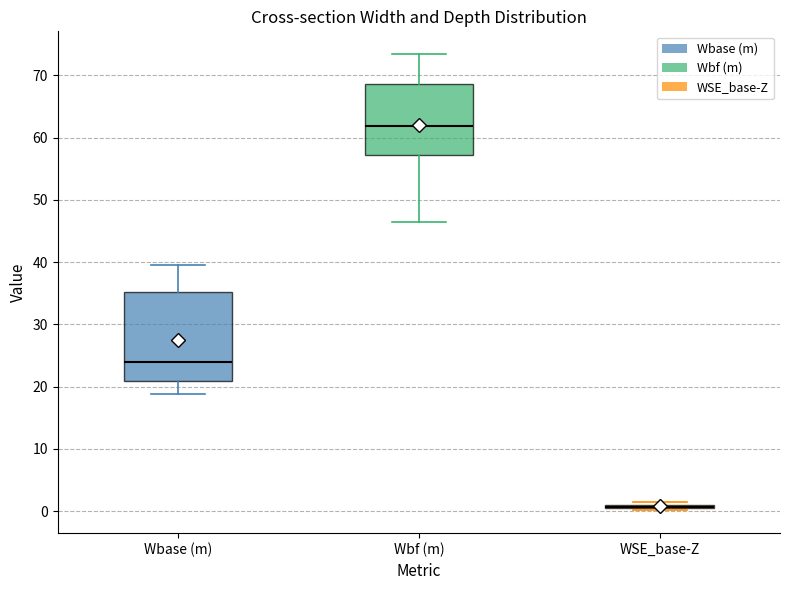

Reading left to right, transcribe this box plot: for each box, give where its median line is, the range the box spans, and where its two whiskers end, as read against the y-axis. The values are not printed on the chart, so give them approximately, as read against the axis.

Wbase (m): median 24, box 21 to 35, whiskers 19 to 39
Wbf (m): median 62, box 57 to 69, whiskers 47 to 73
WSE_base-Z: box collapsed to a line at 1, whiskers 0 to 1